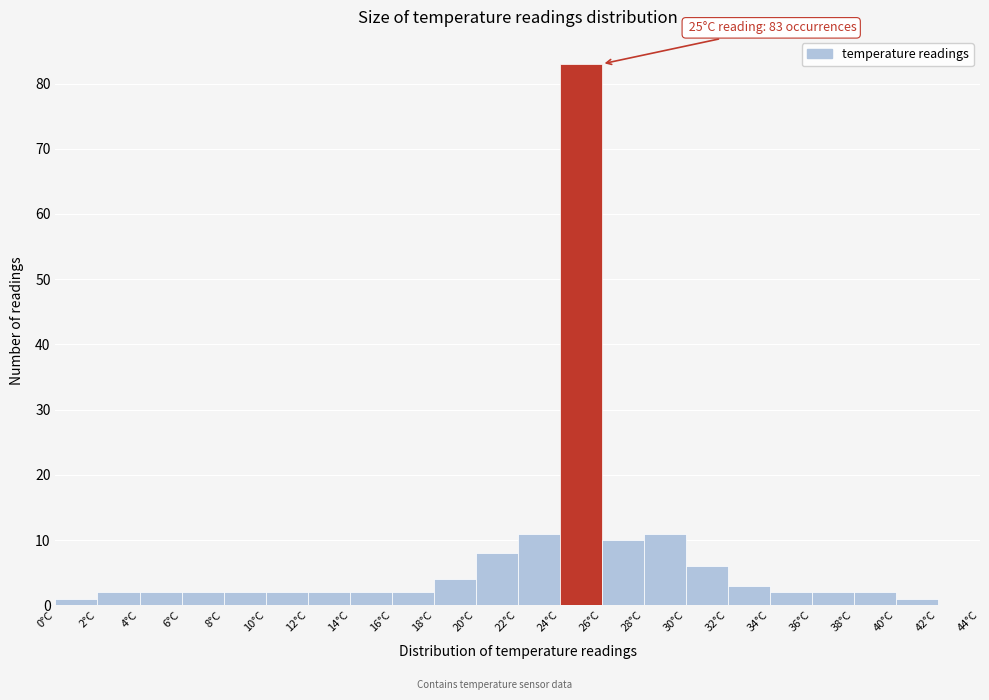

Which range on the x-axis has the tallest bar?

24 to 26